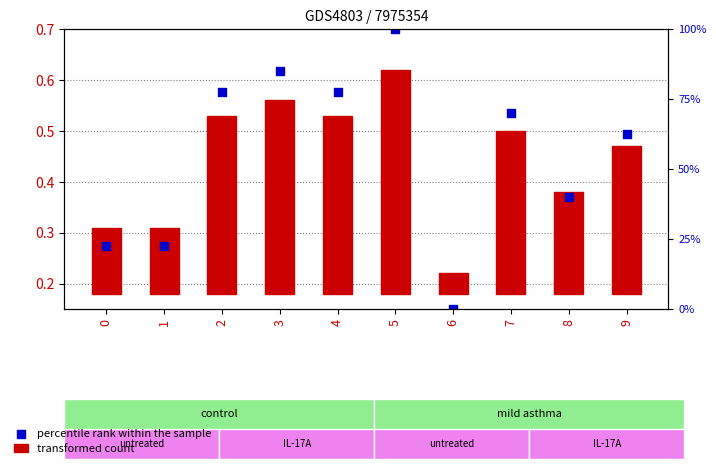

What is the change in value from 4 to 9?

-0.1